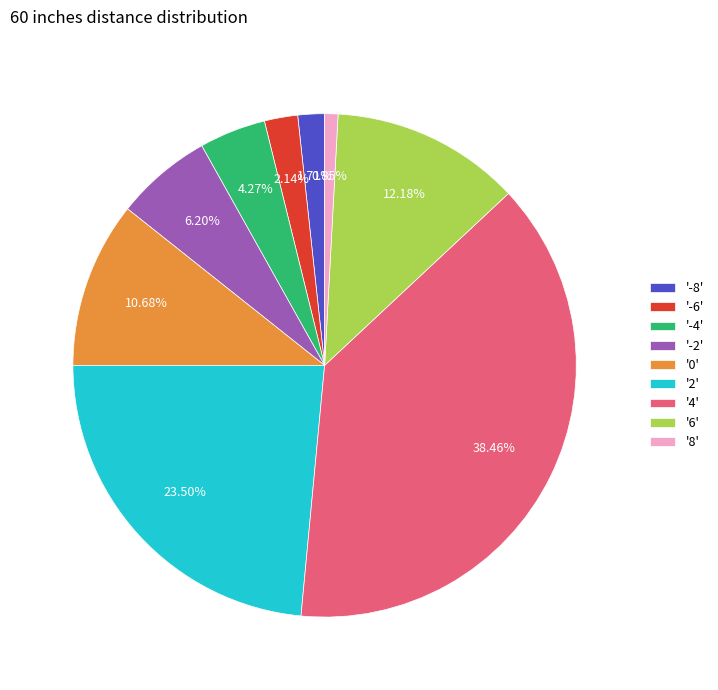

Between '0' and '6', which is larger?

'6'